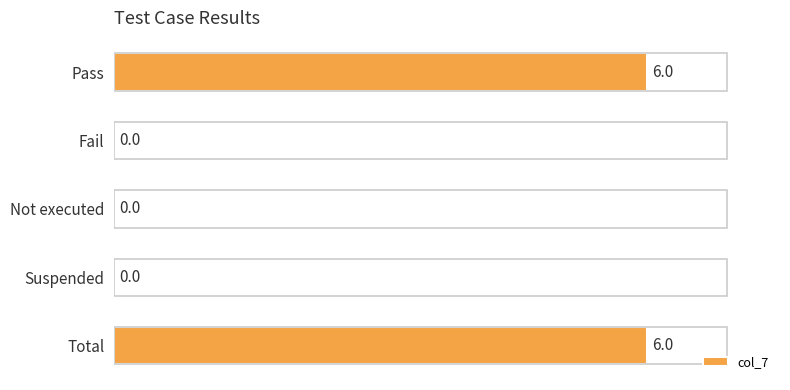

What is the sum of all values?

12